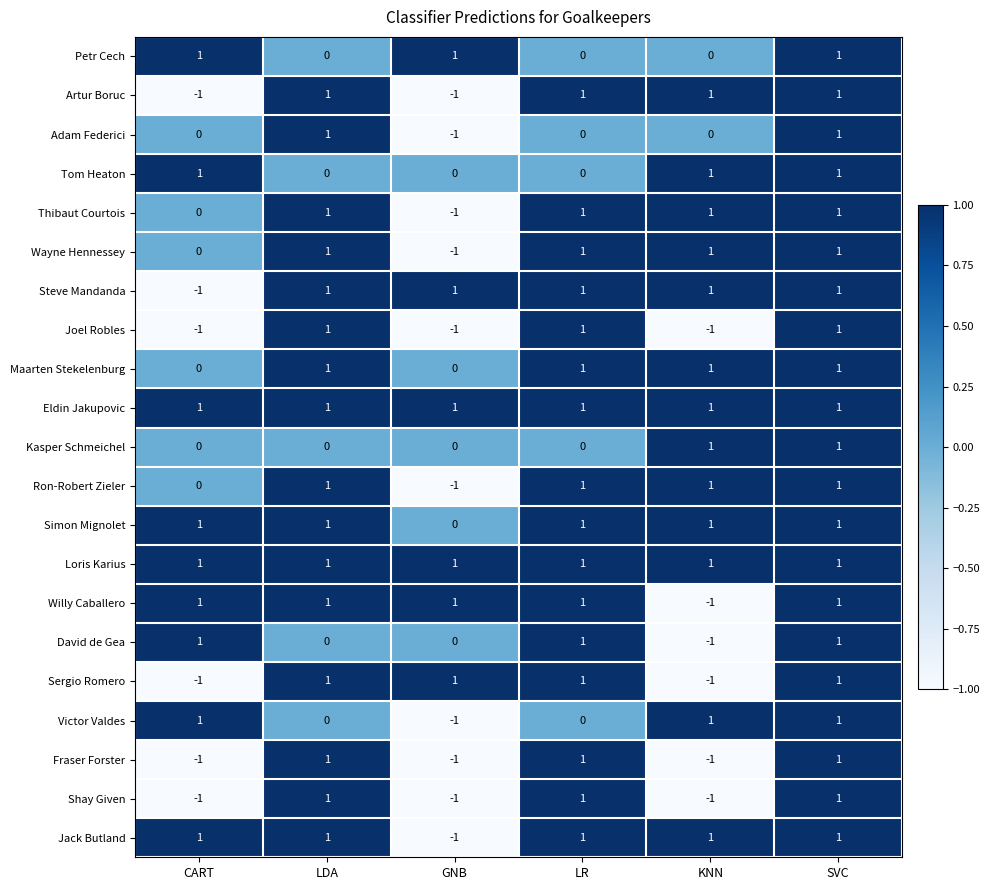

What is the sum of all Willy Caballero values?

4